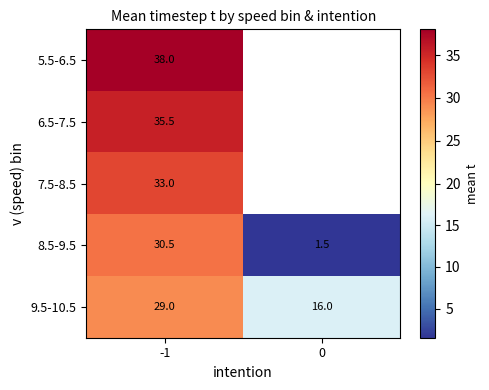

The 9.5-10.5 series shows 29.0 at -1. True or false?

True